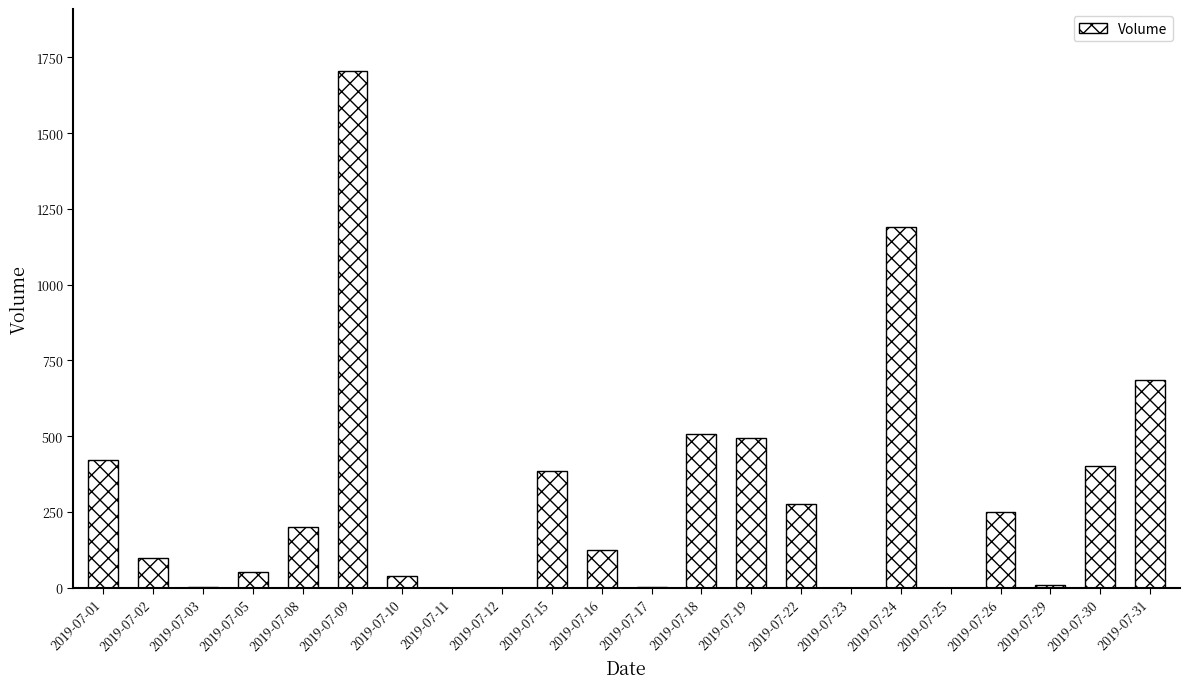

What is the sum of all values?

6852